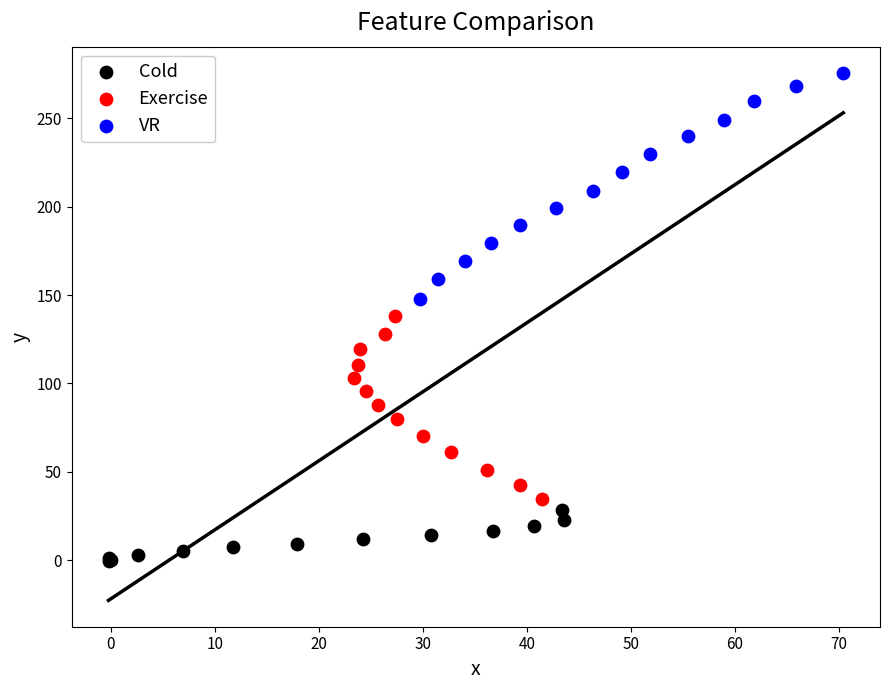

Which series reaches the minimum Y coordinate?

Cold